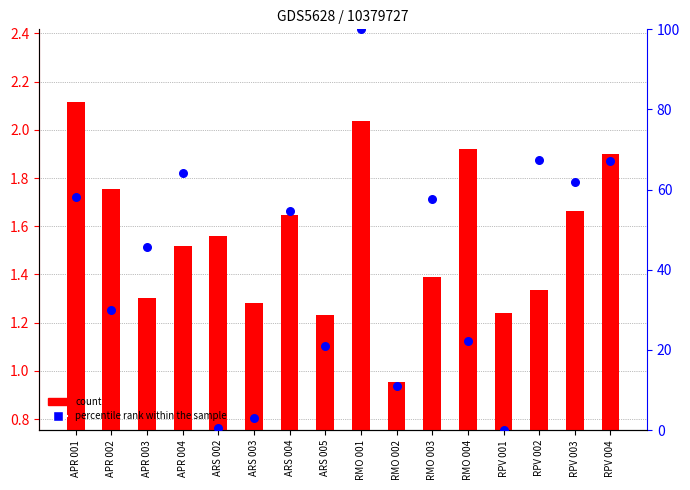

Which series has the largest Y range (max minus min)?

percentile rank within the sample